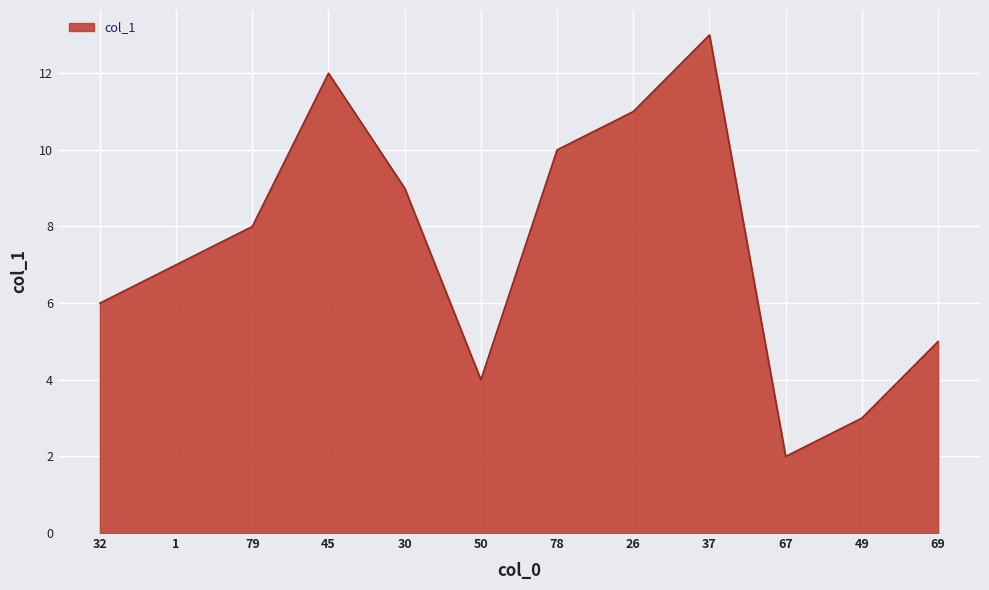

What is the sum of the values at 79 and 50?

12.0